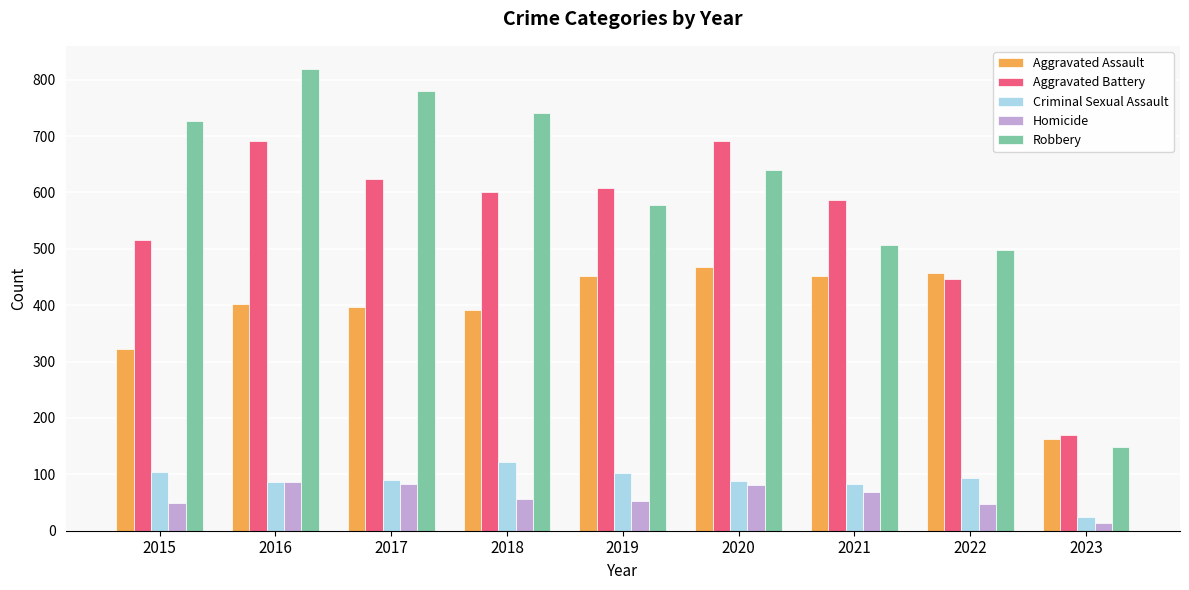

What is the highest value of the Aggravated Battery series?

691